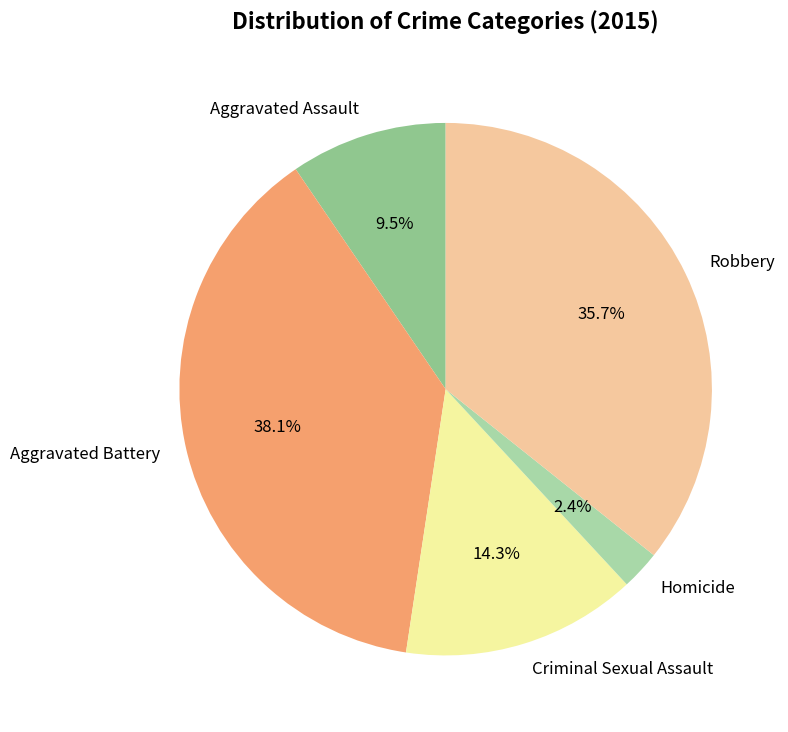

Combined, what portion of the pie is Aggravated Assault and Robbery?

45.2%